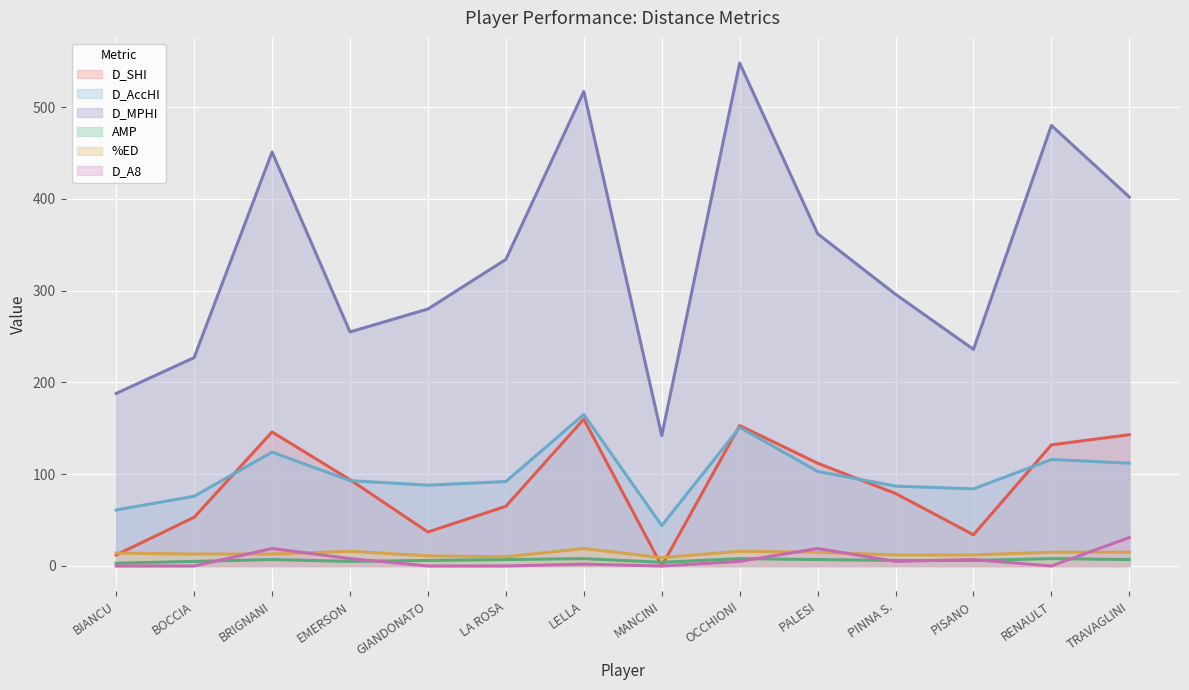

The D_AccHI series shows 44 at MANCINI. True or false?

True